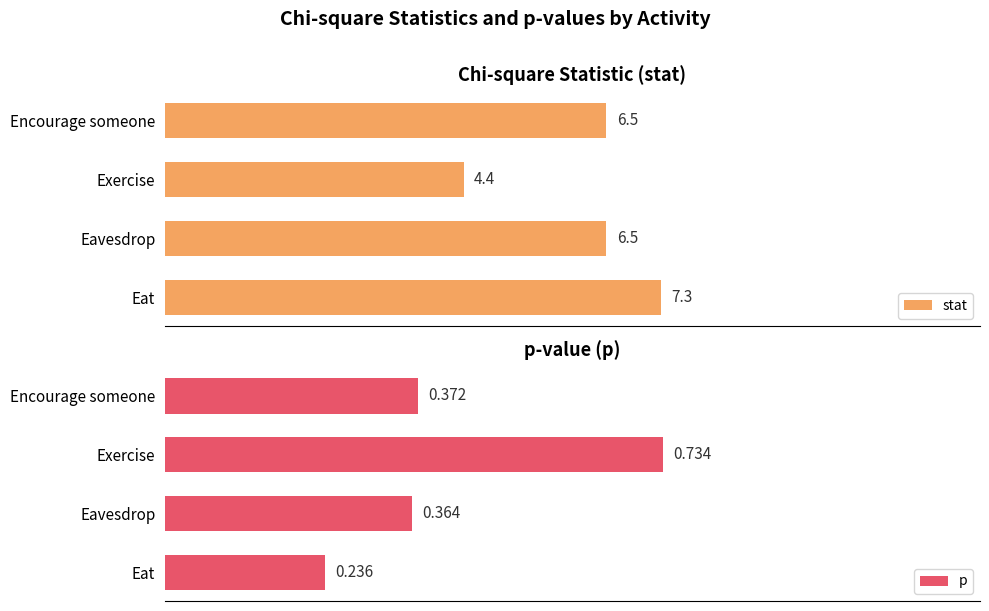

What is the sum of all stat values?

24.7